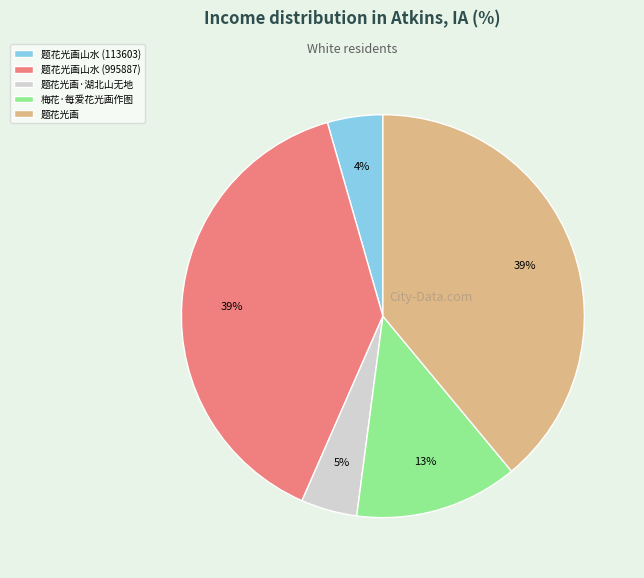

To the nearest percent, what is the average slice percentage?

20%